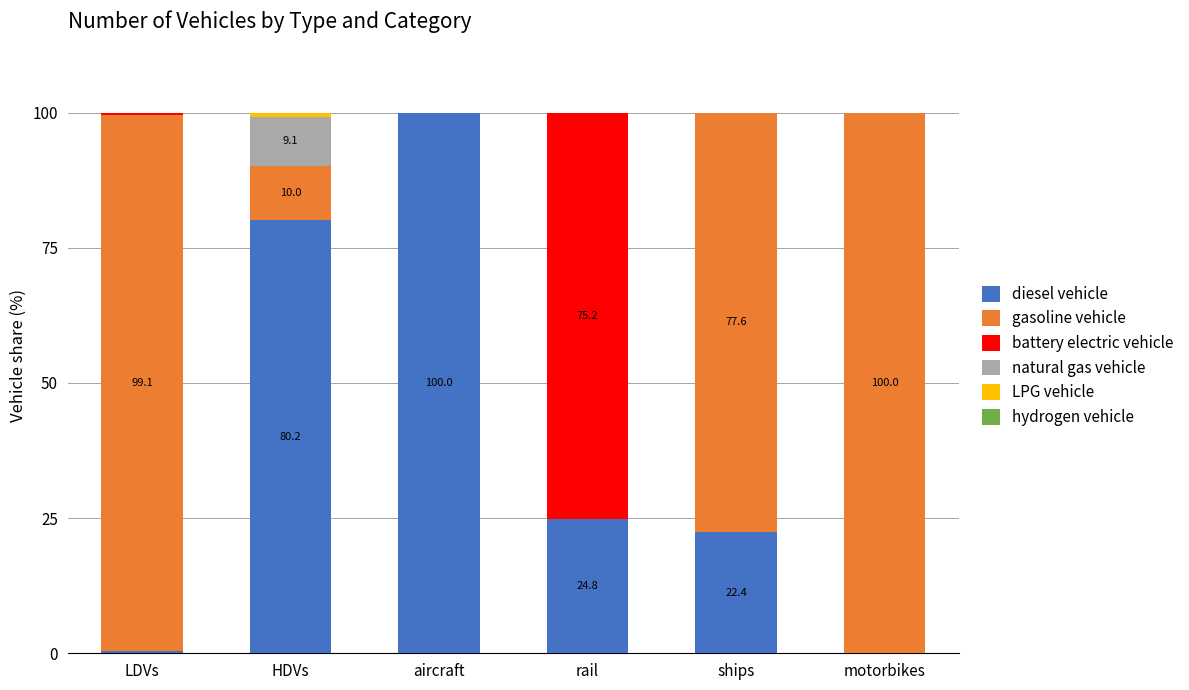

What is the total value across all series at motorbikes?

100.0